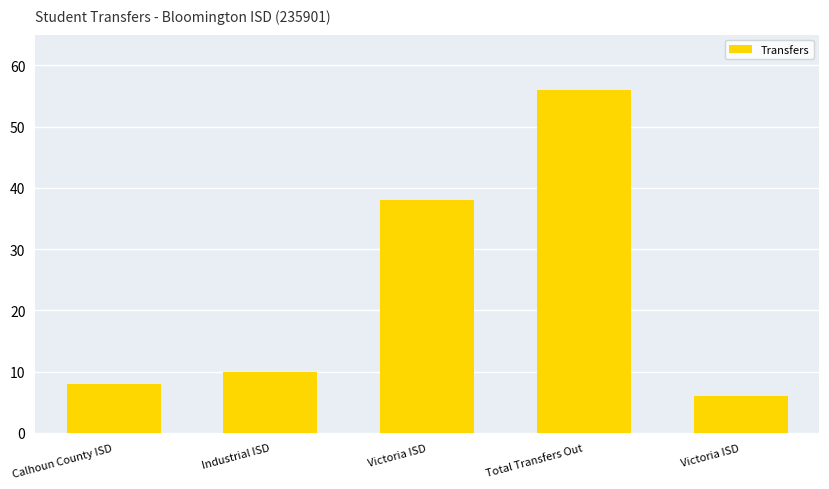

How many series are shown in this chart?

1